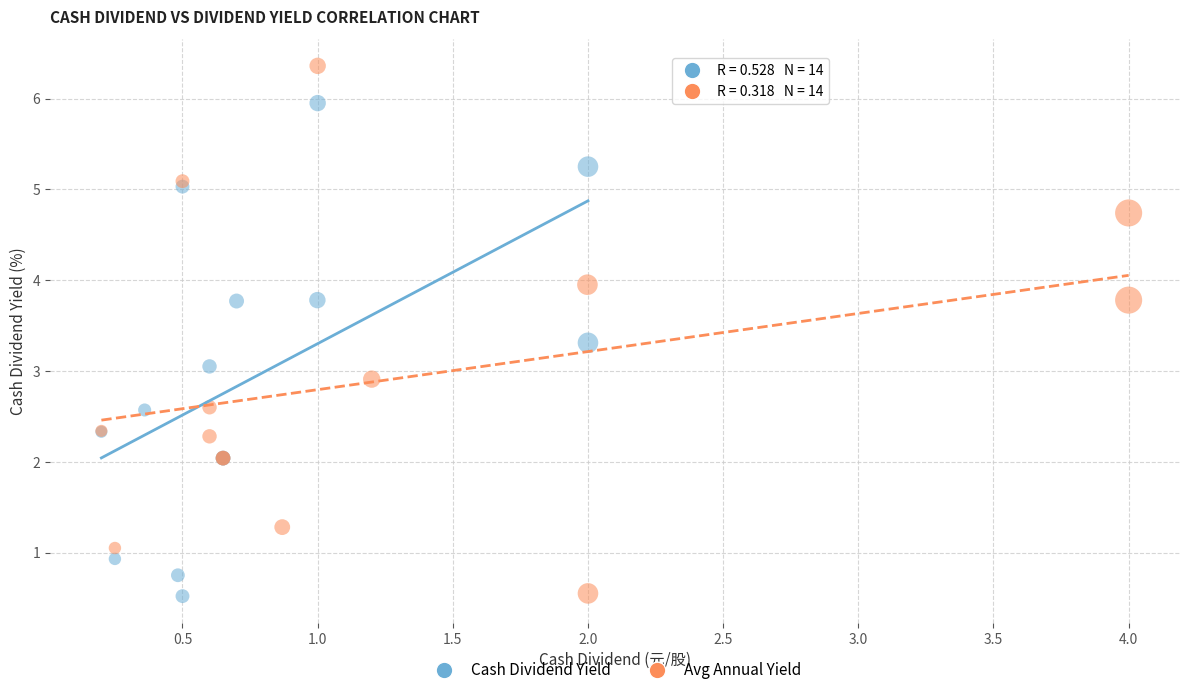

Which series reaches the maximum Y coordinate?

Avg Annual Yield